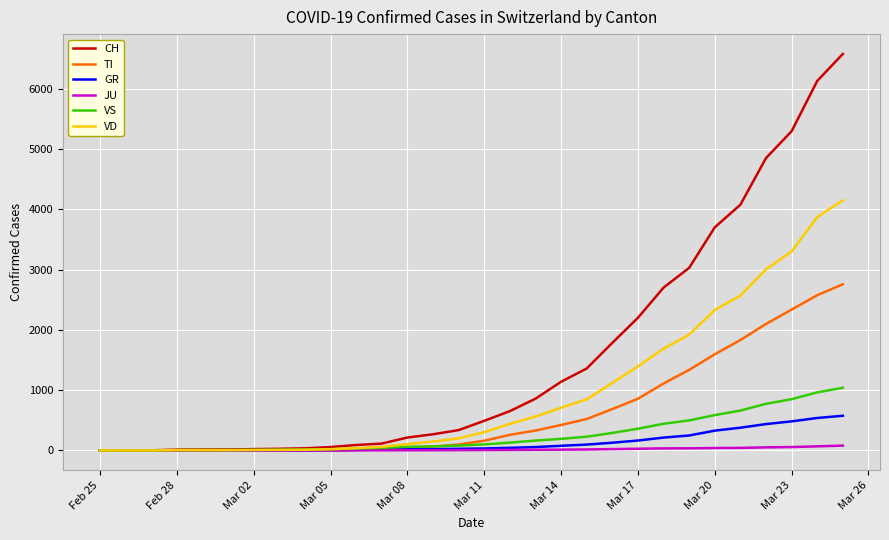

Which series has the largest total across all categories?

CH